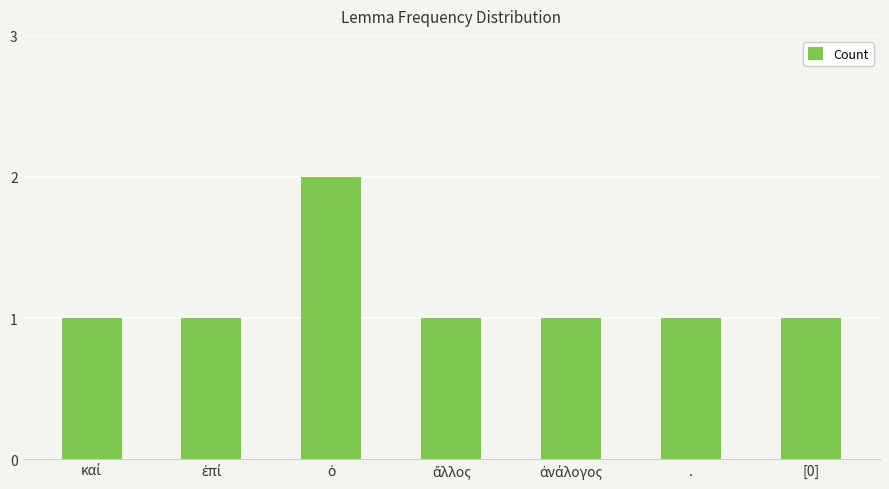

What is the label of the 7th bar from the left?

[0]